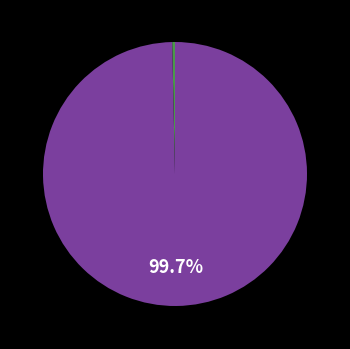

Is there any slice that represents more than half of the pie?

Yes